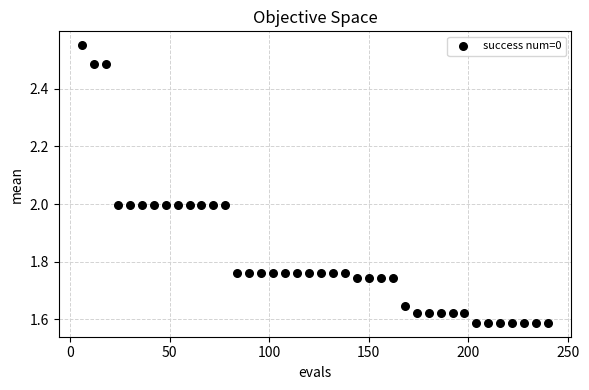

What is the range of Y values (max minus min)?

1.0